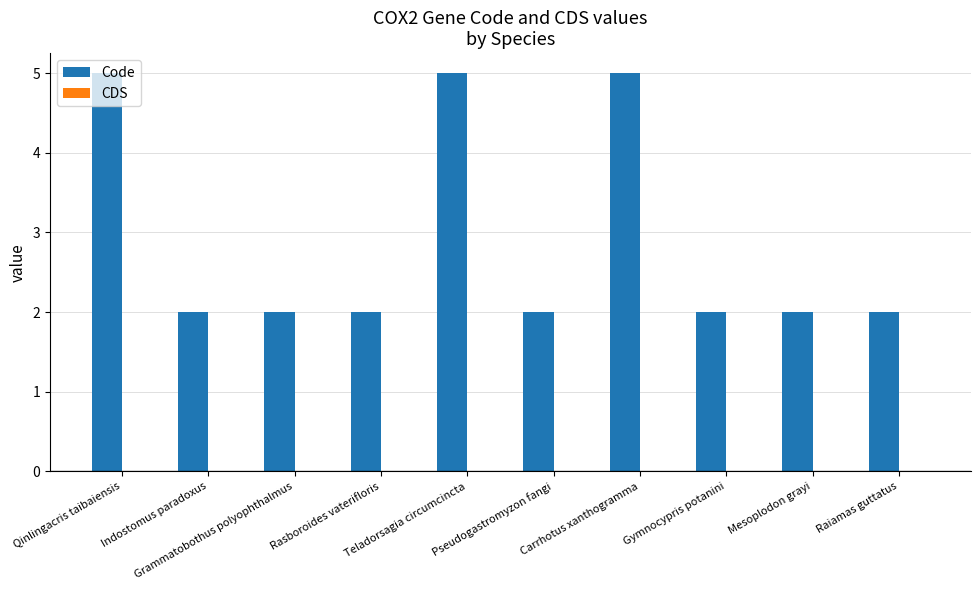

What is the greatest value displayed?

5